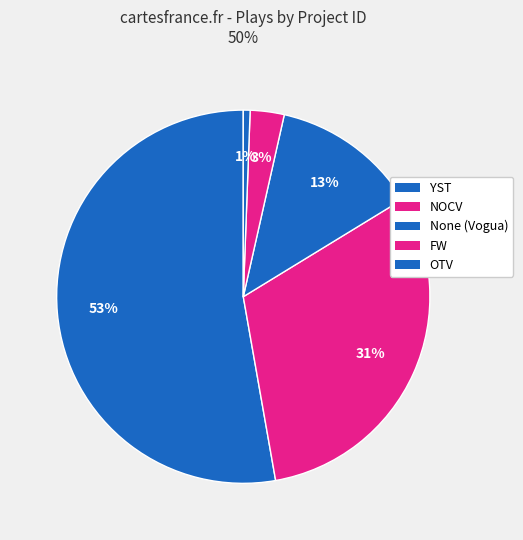

How many segments does this pie chart have?

5